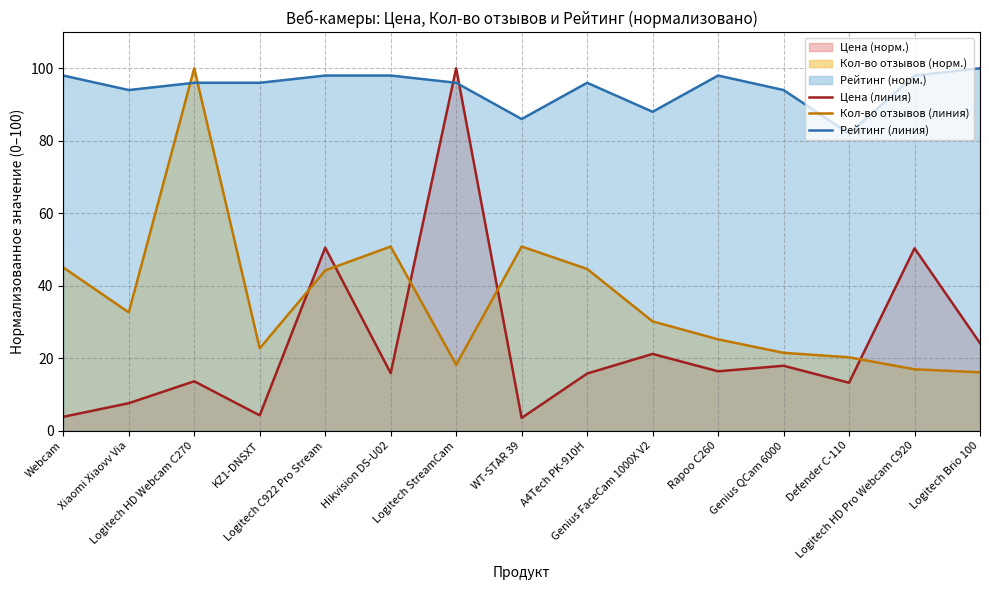

List the series in order of their peak value, highest first.

Цена (линия), Кол-во отзывов (линия), Рейтинг (линия)